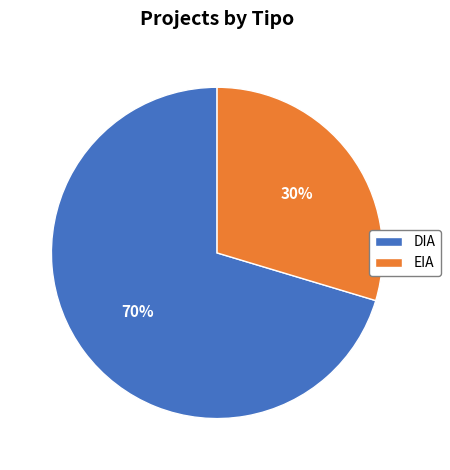

True or false: DIA accounts for 60% of the total.

False